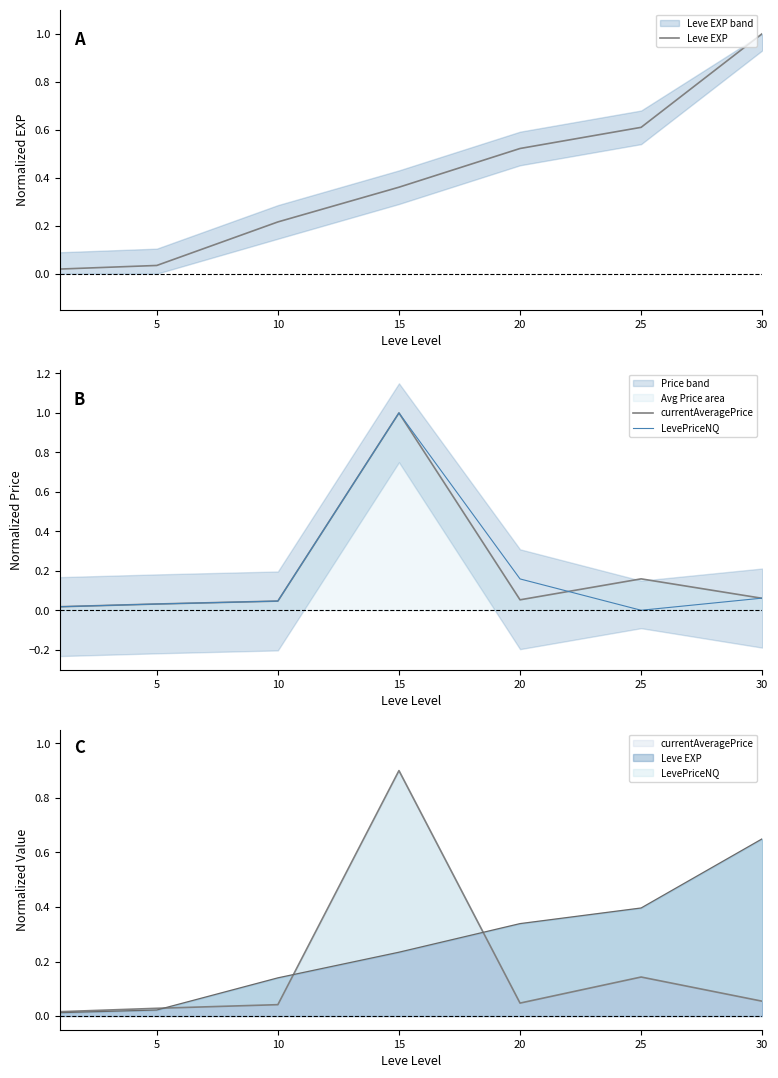

What is the total value across all series at 30?

1.1